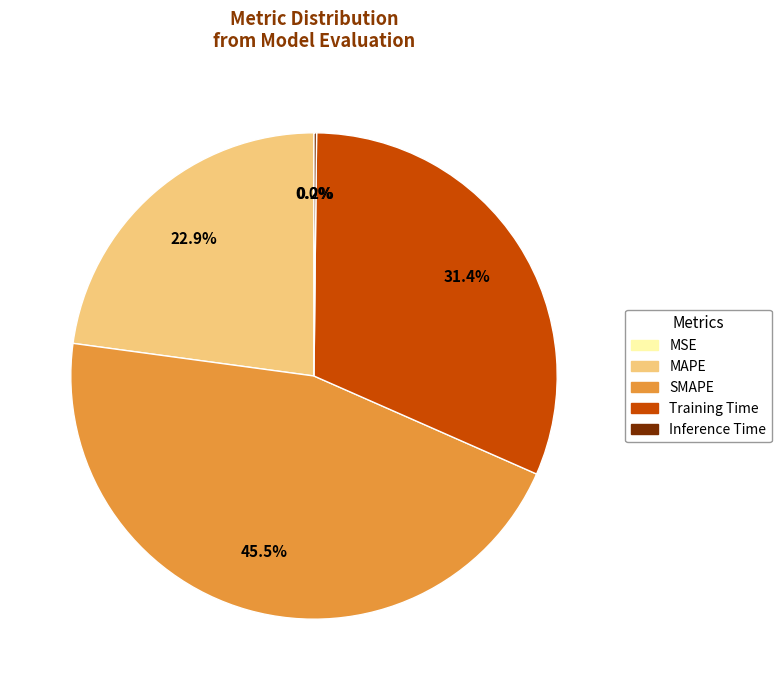

To the nearest percent, what is the average slice percentage?

20%